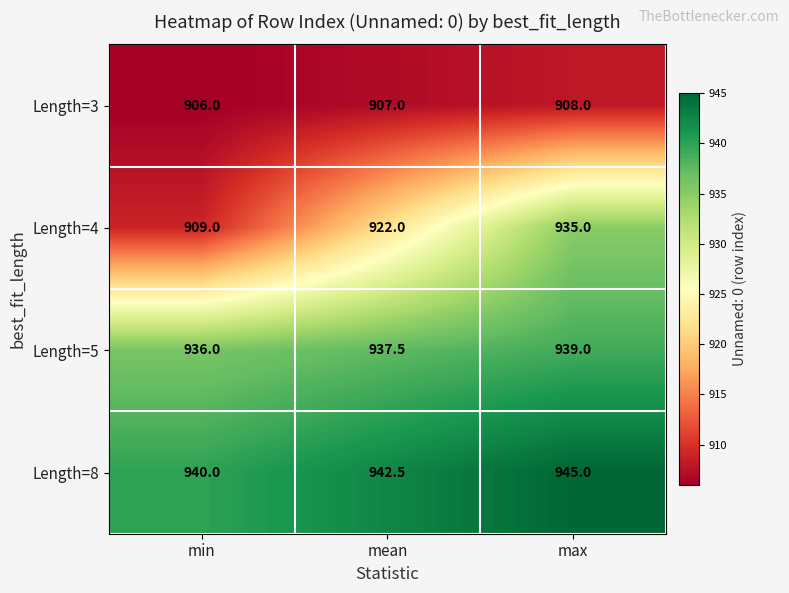

How many series are shown in this chart?

4